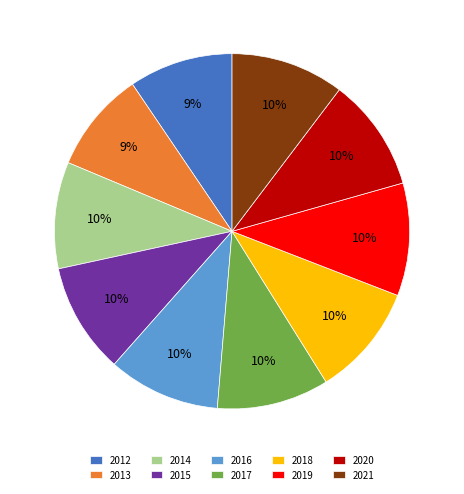

Which has a higher value, 2012 or 2018?

2018